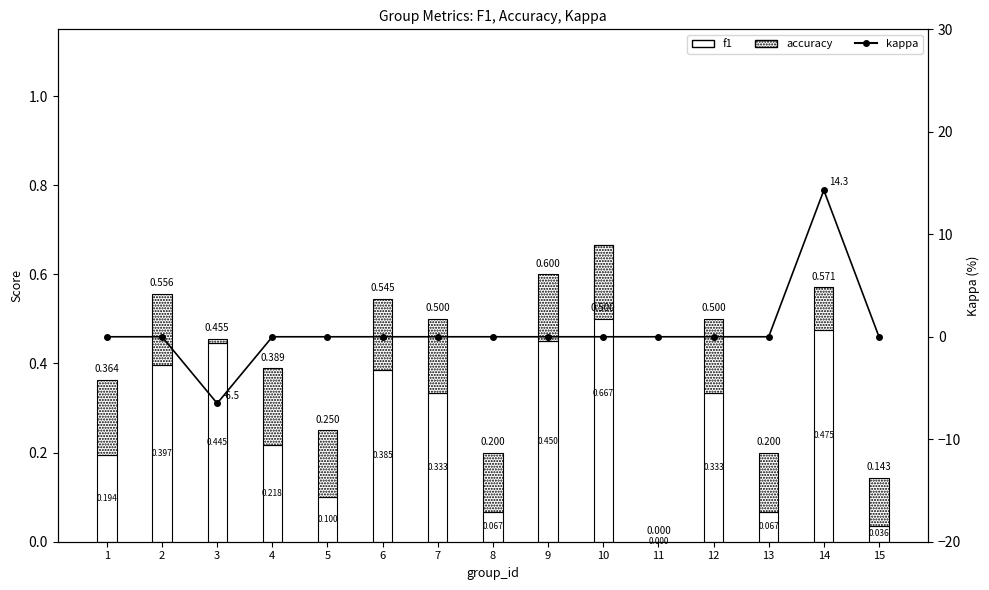

At which label does kappa reach its minimum?

3